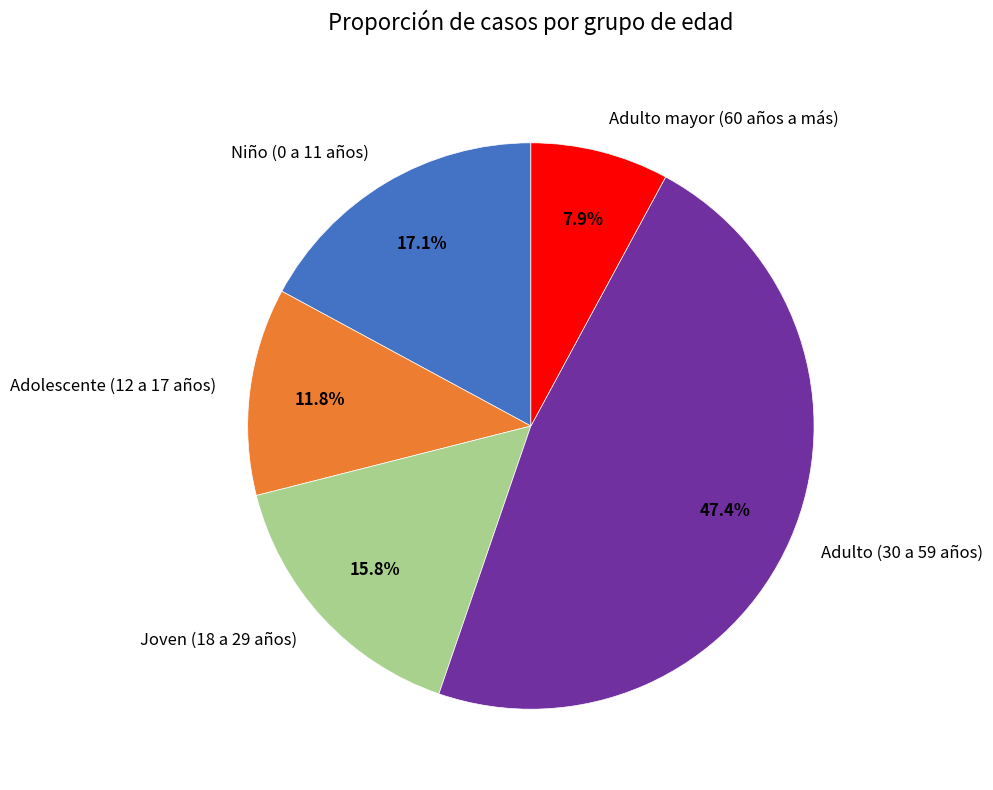

How many slices are in this pie chart?

5